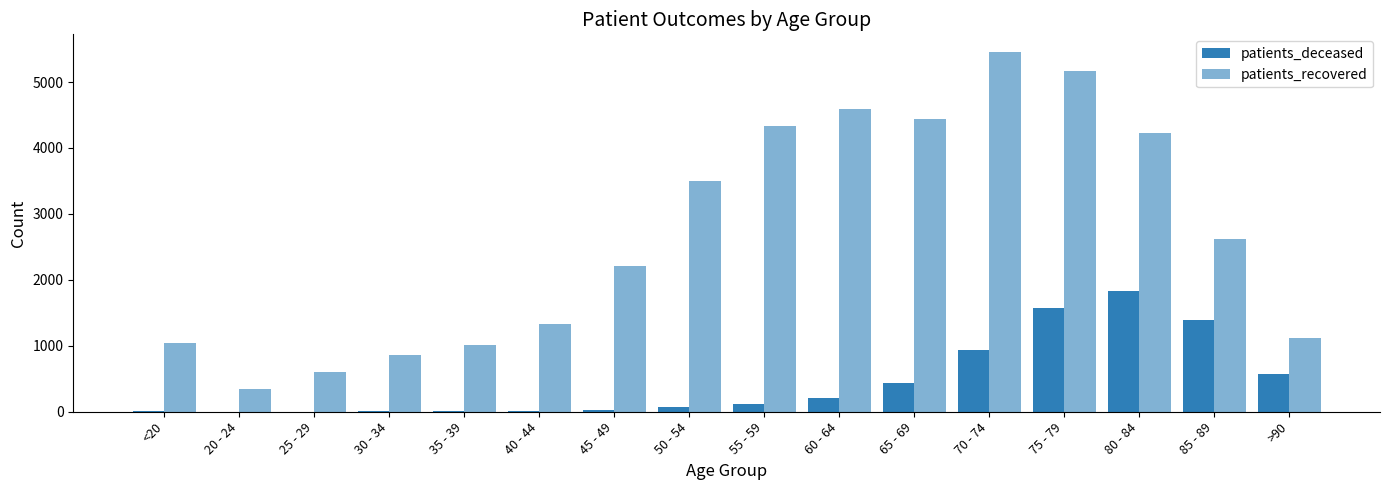

Rank the series by their maximum value, from highest to lowest.

patients_recovered, patients_deceased